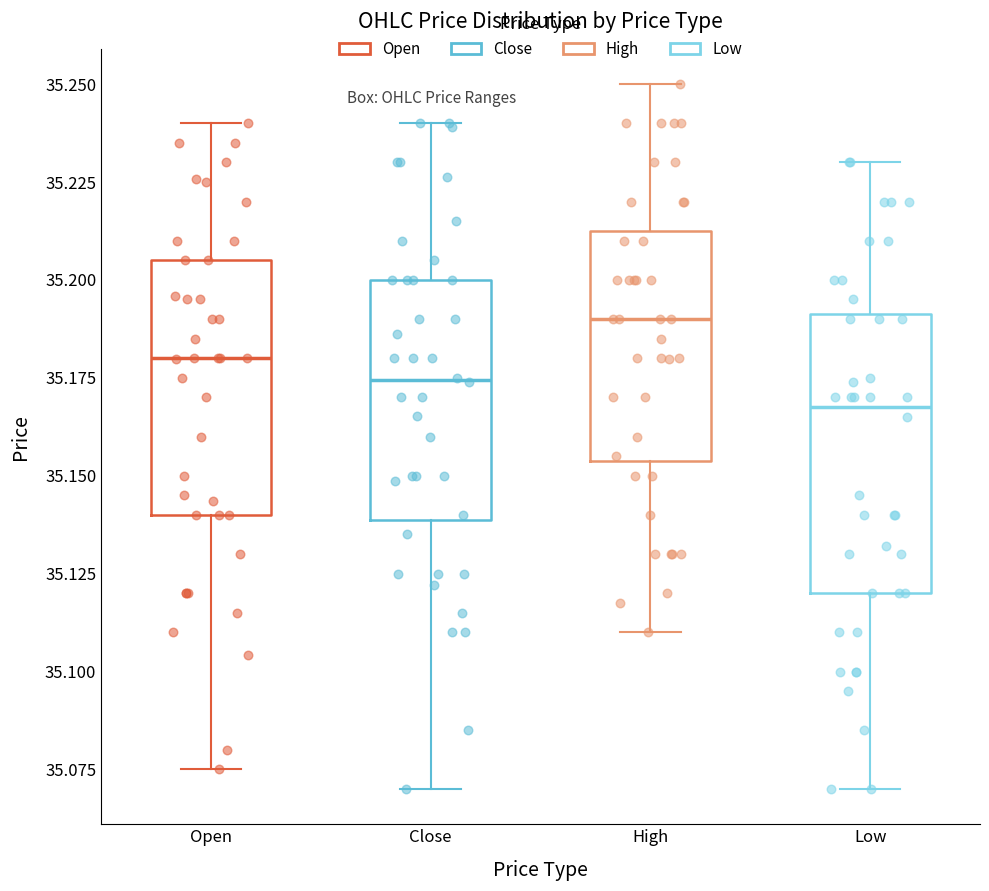

Where is the upper edge of the box for High on the y-axis? The values are not printed on the chart, so give them approximately, as read against the axis.

35.215